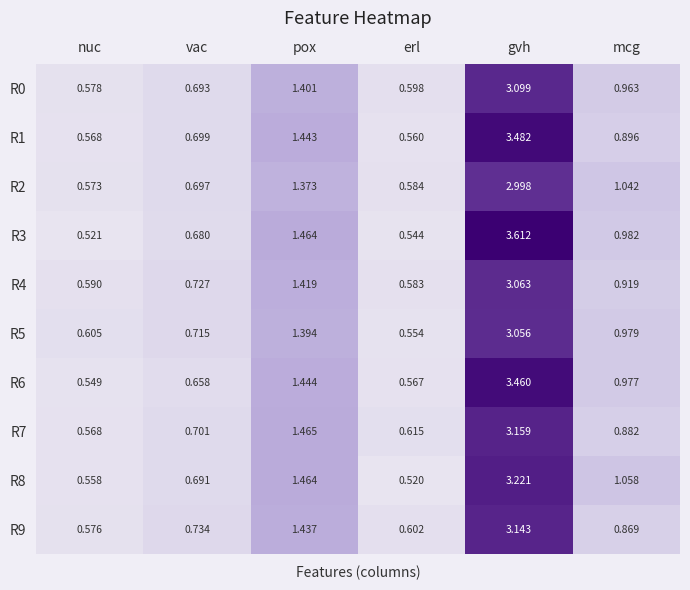

Which category has the lowest value in the R6 series?

nuc